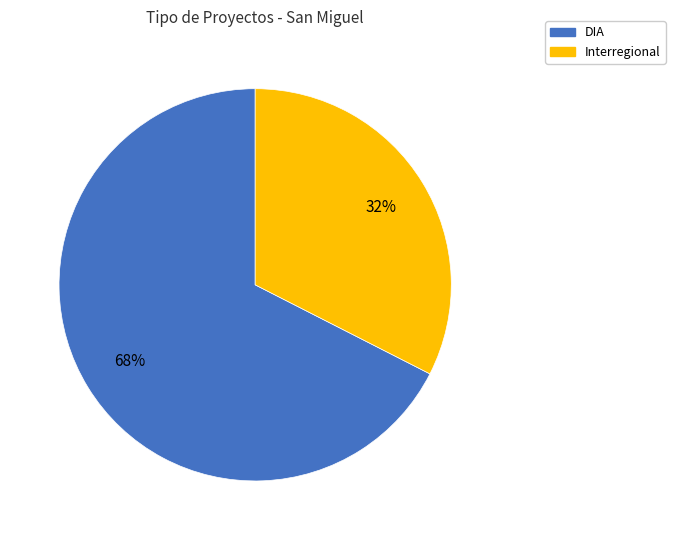

Which category accounts for the majority?

DIA